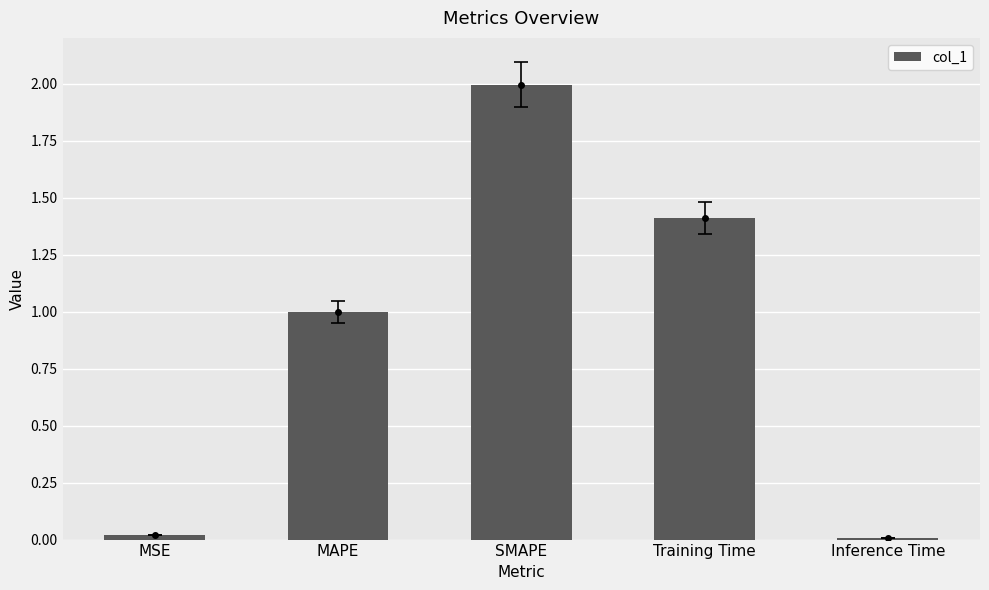

What is the maximum value shown in the chart?

2.0